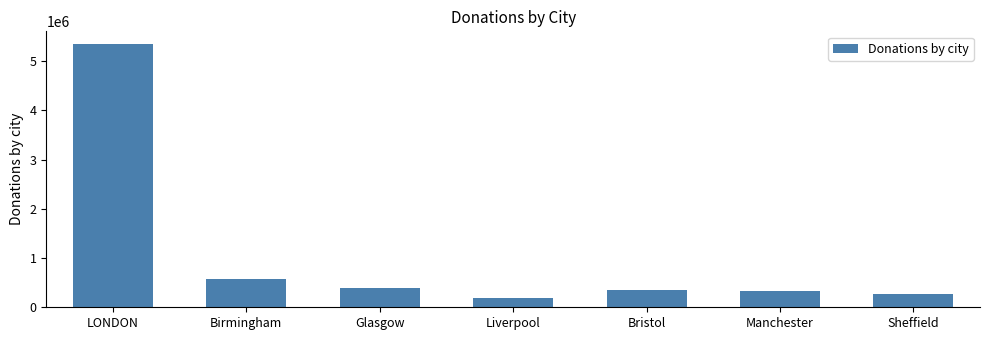

Between Liverpool and Bristol, which is larger?

Bristol